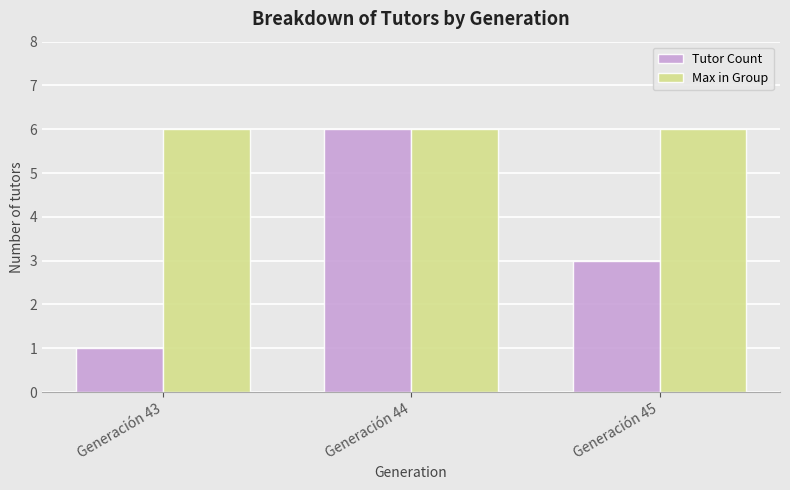

At which label does Tutor Count reach its minimum?

Generación 43